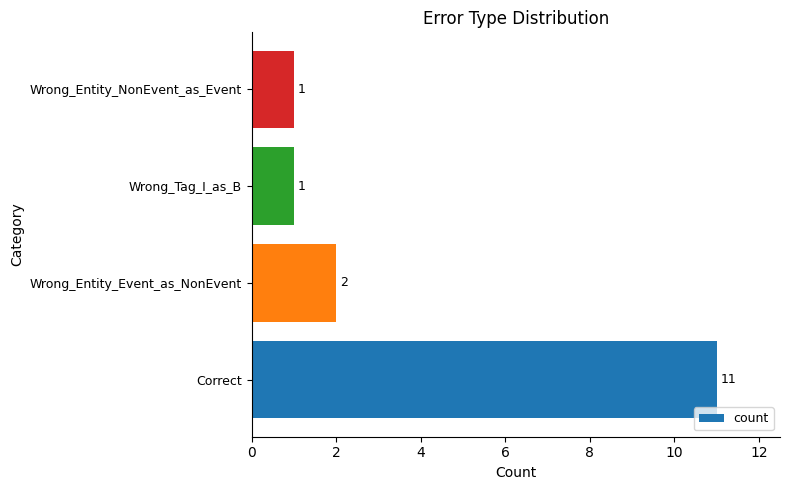

How many bars are there in total?

4